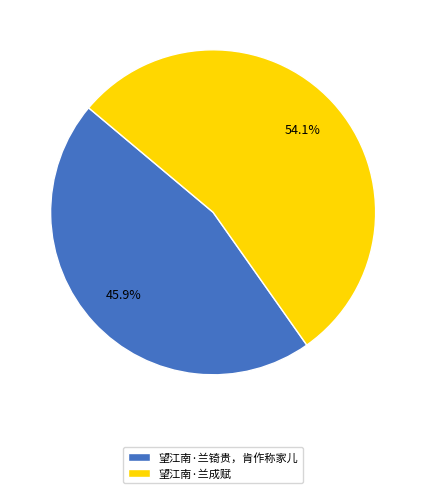

To the nearest percent, what is the average slice percentage?

50%